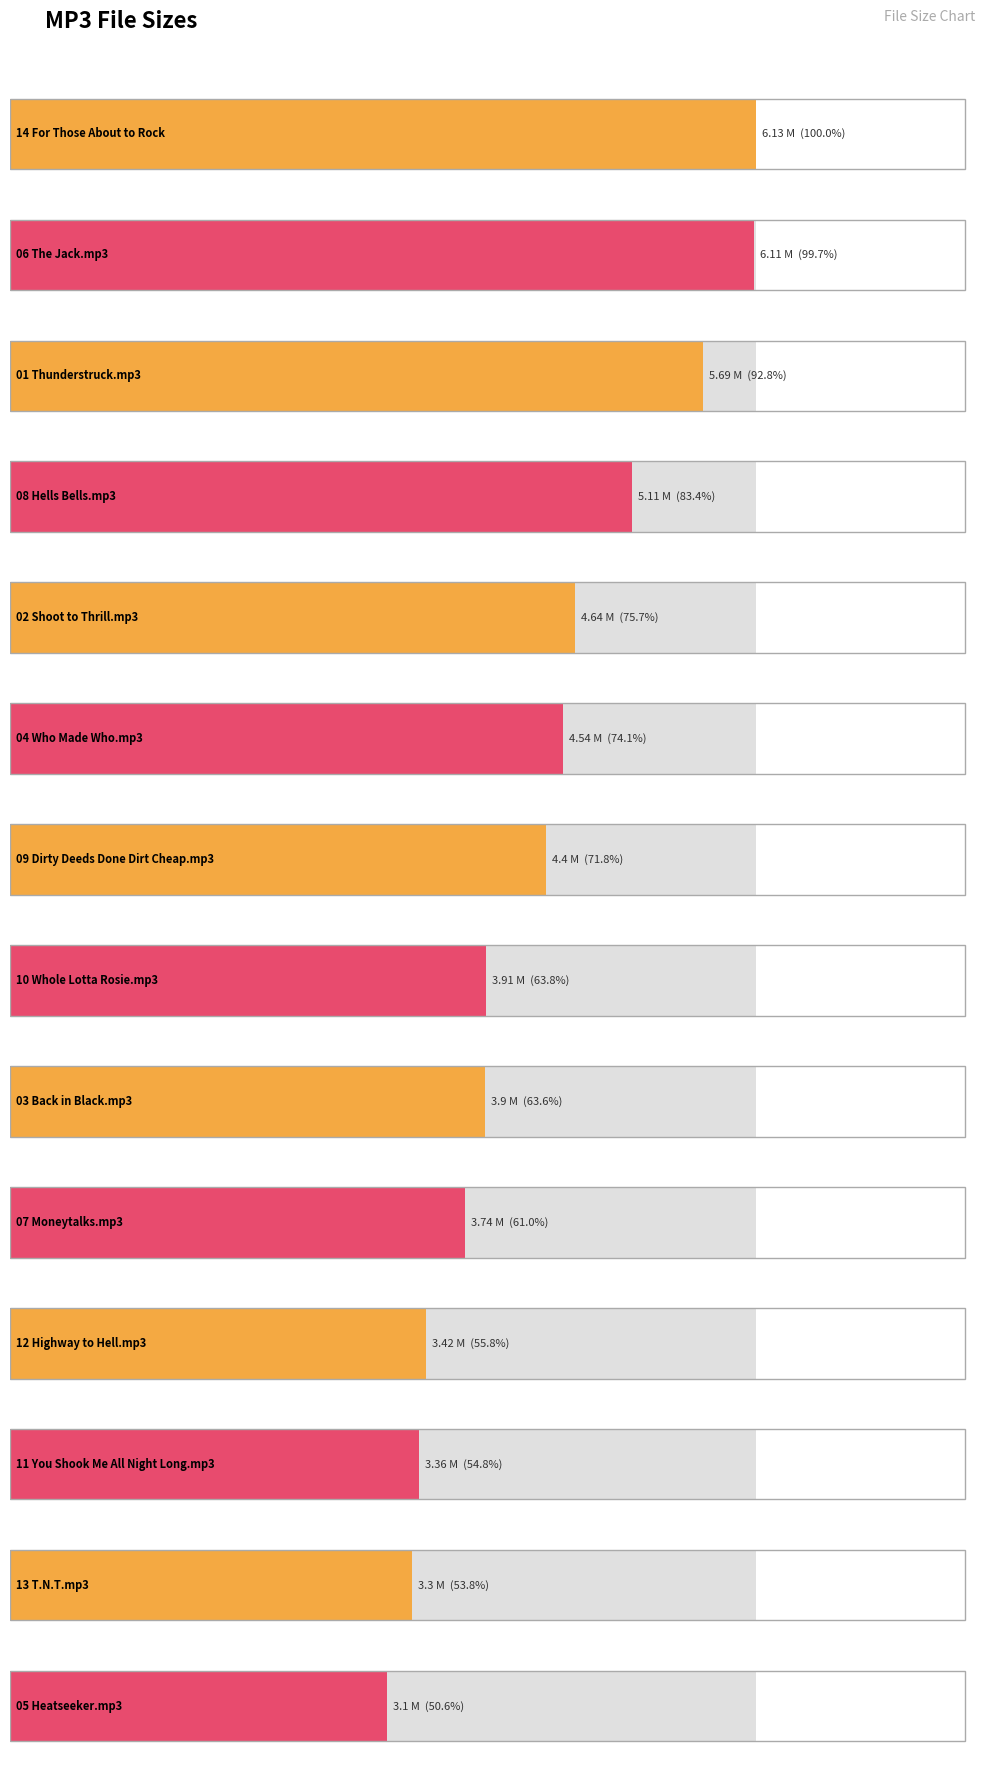

What is the difference between the values at 03 Back in Black.mp3 and 14 For Those About to Rock?

2.2